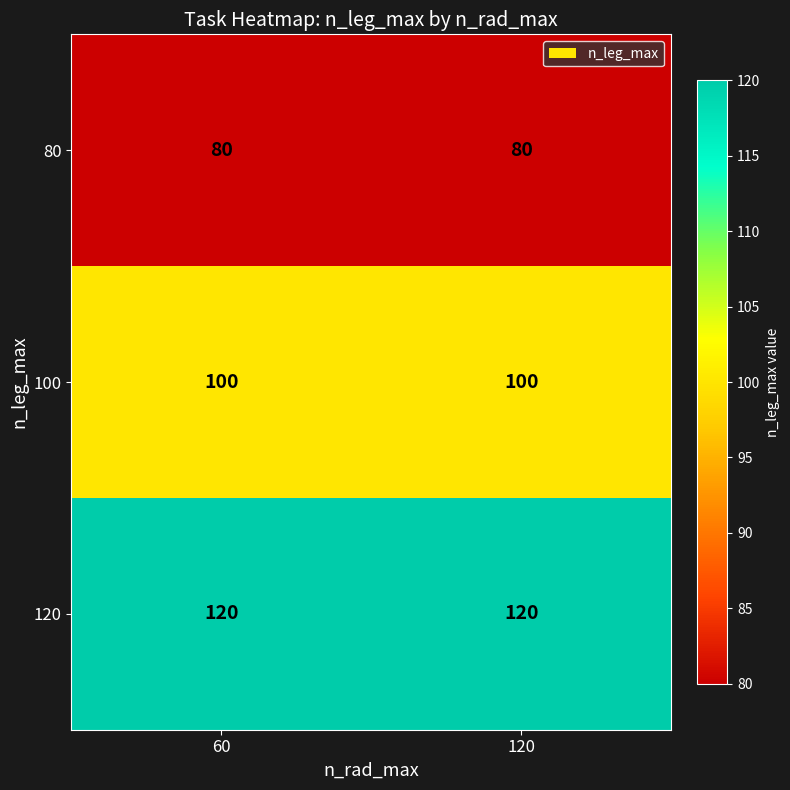

What is the maximum value for 100?

100